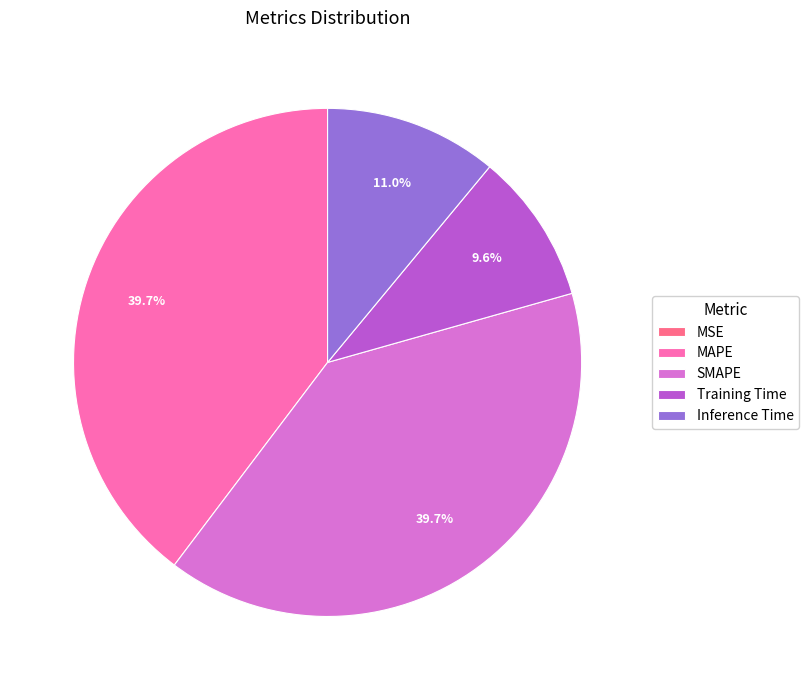

To the nearest percent, what is the difference between the largest and smallest slice percentages?

40%